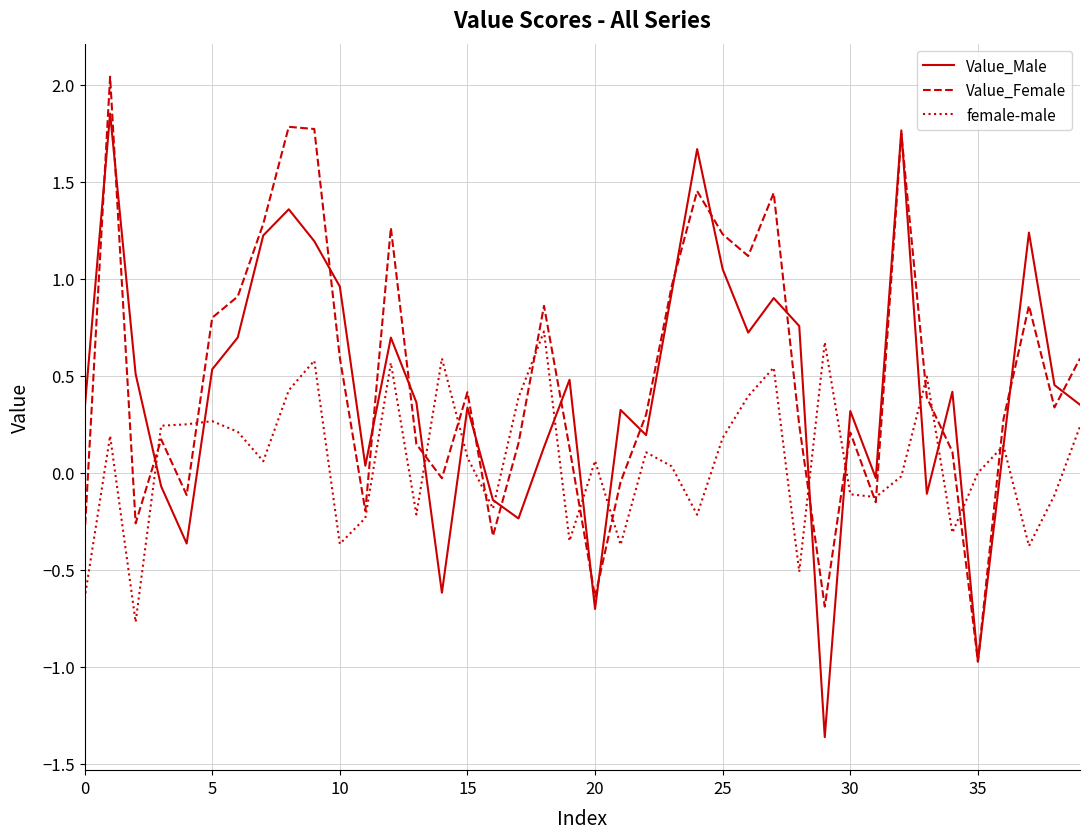

How many distinct data groups are displayed?

3